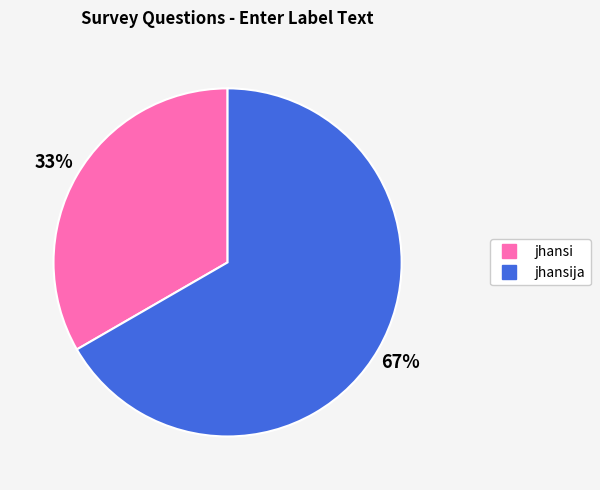

Is there a majority slice in this chart?

Yes